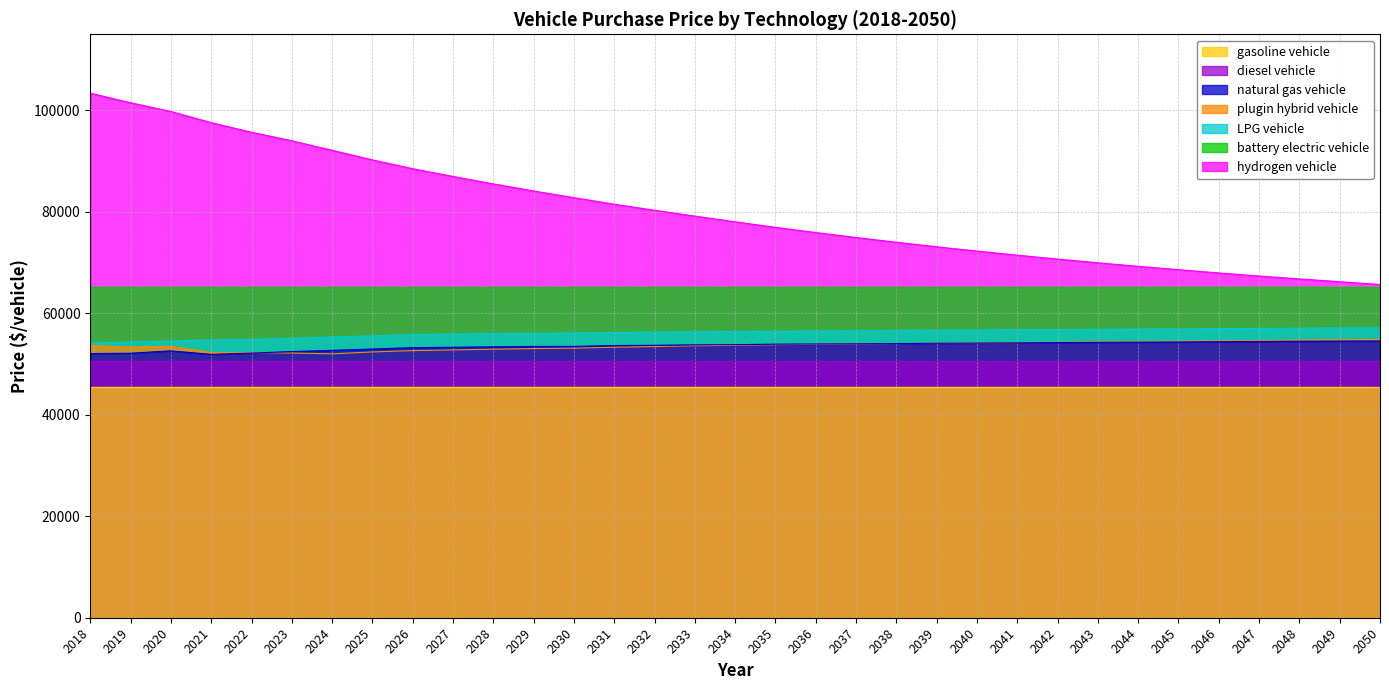

What are all the series names shown in the legend?

gasoline vehicle, diesel vehicle, natural gas vehicle, plugin hybrid vehicle, LPG vehicle, battery electric vehicle, hydrogen vehicle